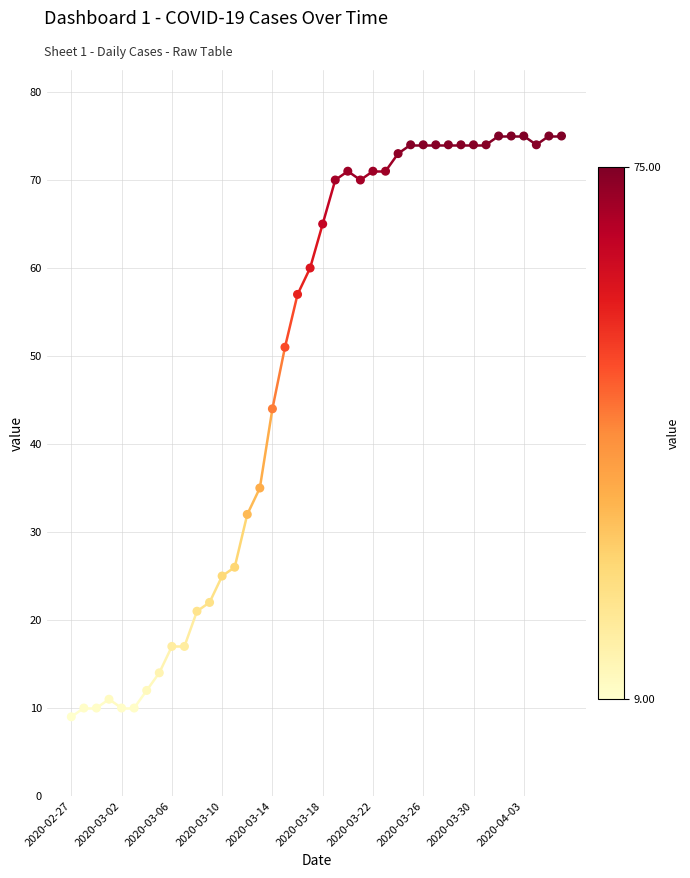

What is the range of Y values (max minus min)?

66